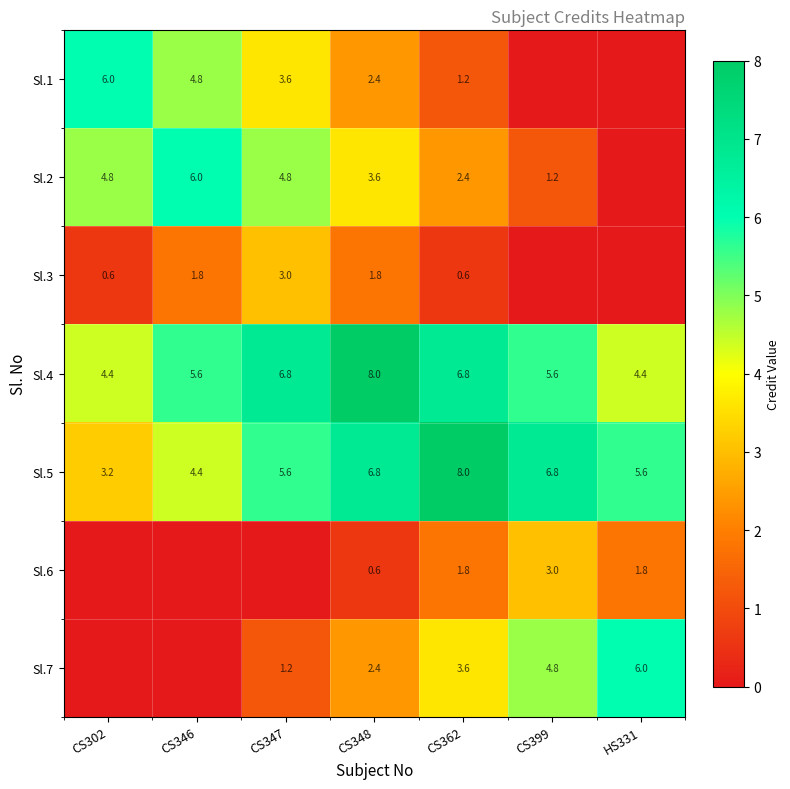

What is the difference between the Sl.4 values at CS347 and CS302?

2.4